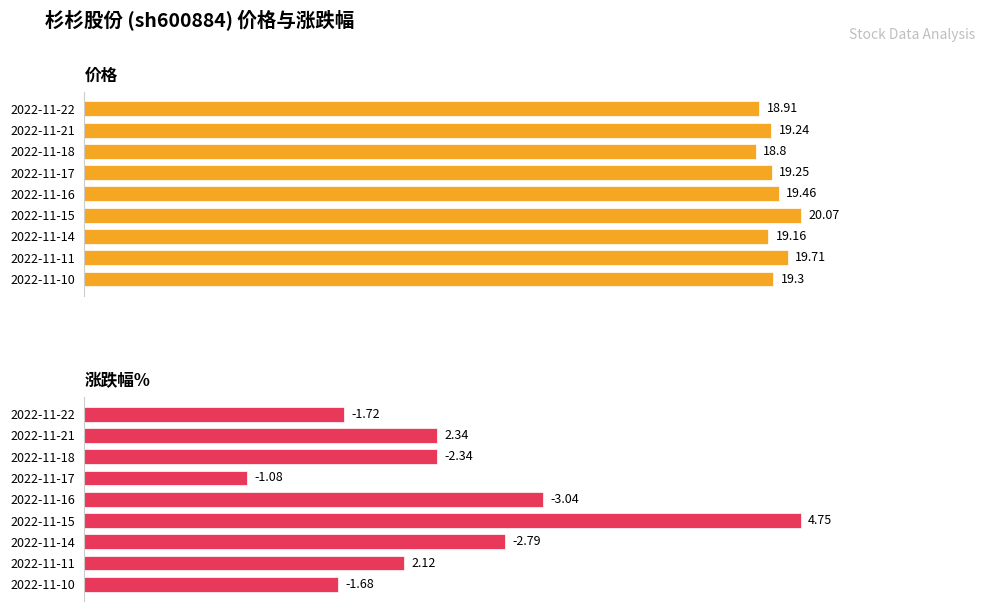

True or false: 价格 has a value of 0.3 at 2022-11-10.

False